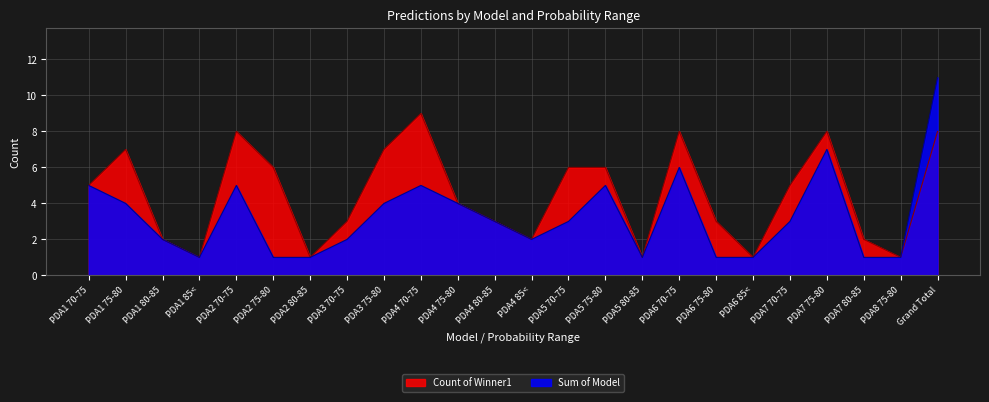

True or false: Count of Winner1 and Sum of Model cross at least once.

False